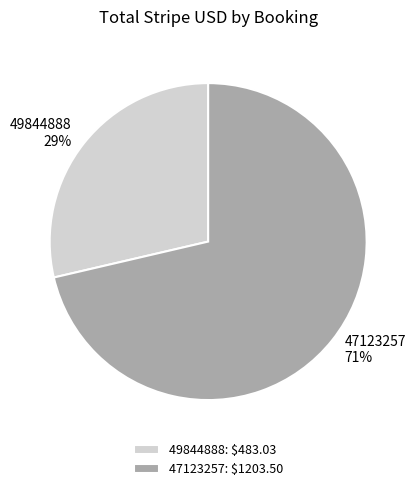

Rank the categories by value from highest to lowest.

47123257, 49844888